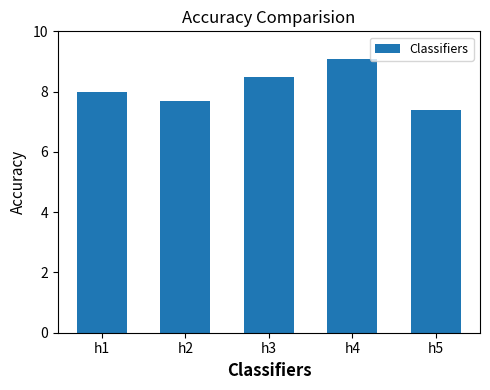

What is the smallest value displayed?

7.4